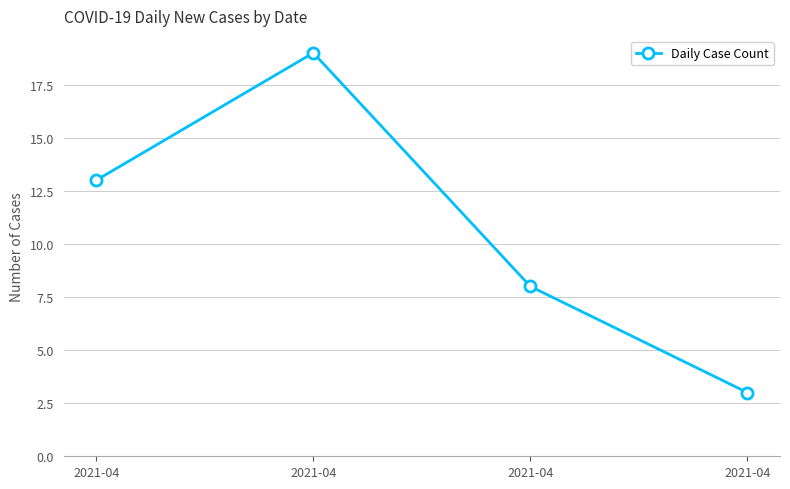

How many distinct data groups are displayed?

1